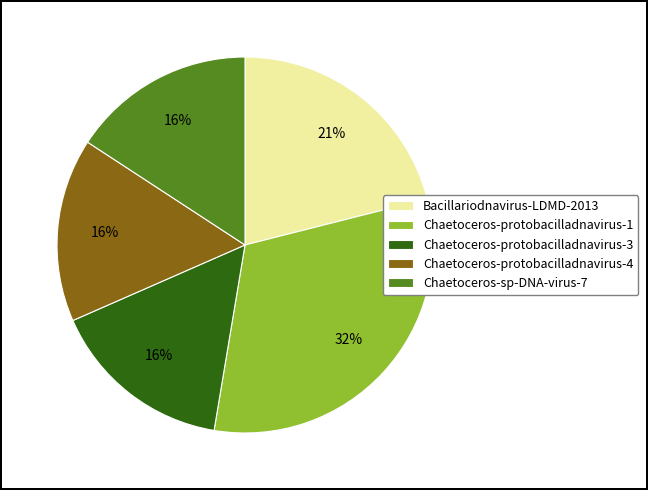

To the nearest percent, what is the difference between the largest and smallest slice percentages?

16%